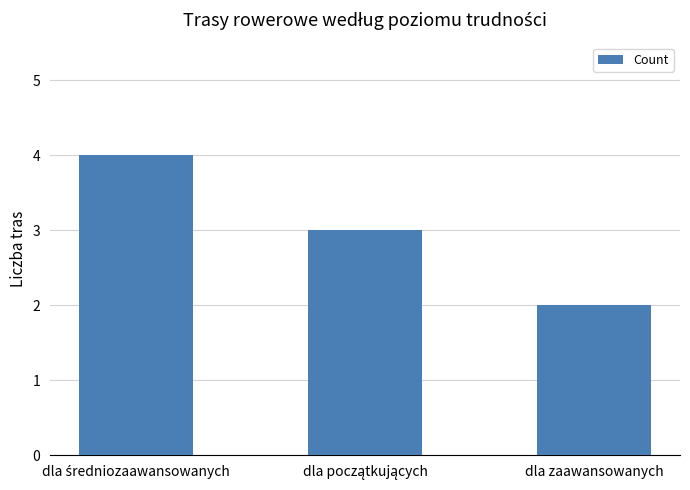

What is the average value?

3